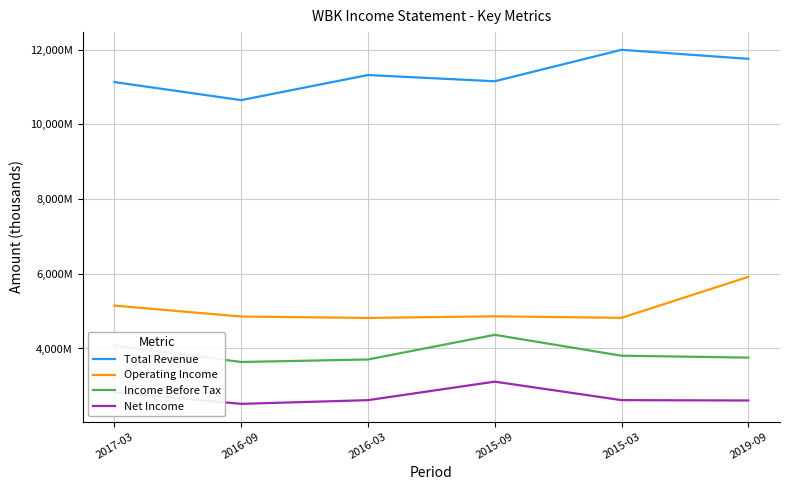

What is the value of the Operating Income point at the 5th from the left?

4820200